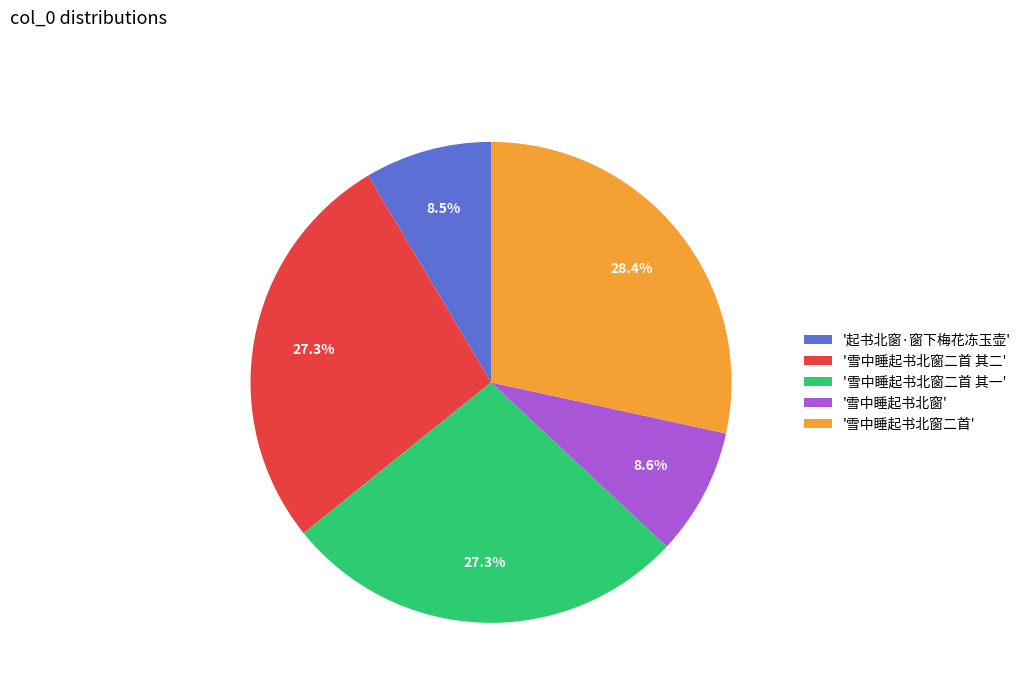

To the nearest percent, what is the average slice percentage?

20%